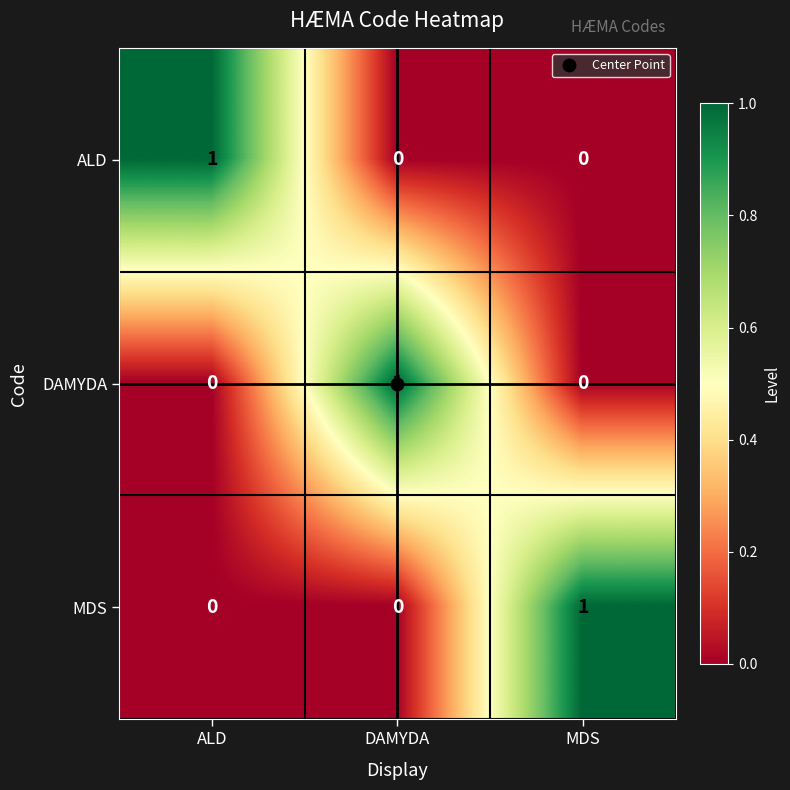

True or false: DAMYDA has a value of -1 at ALD.

False